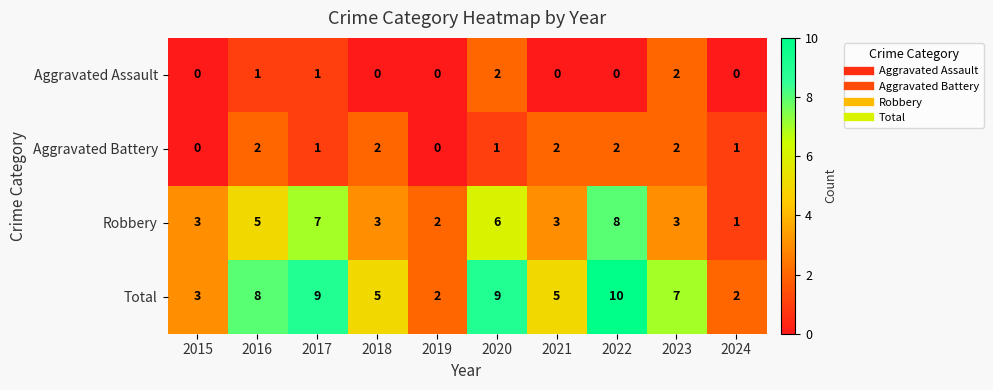

What is the maximum value shown in the chart?

10